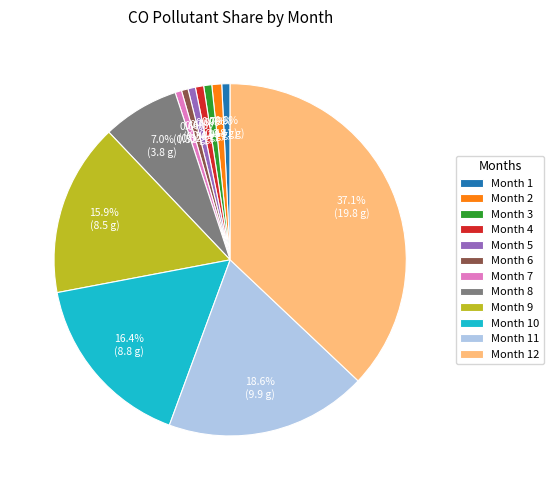

Between Month 10 and Month 9, which is larger?

Month 10